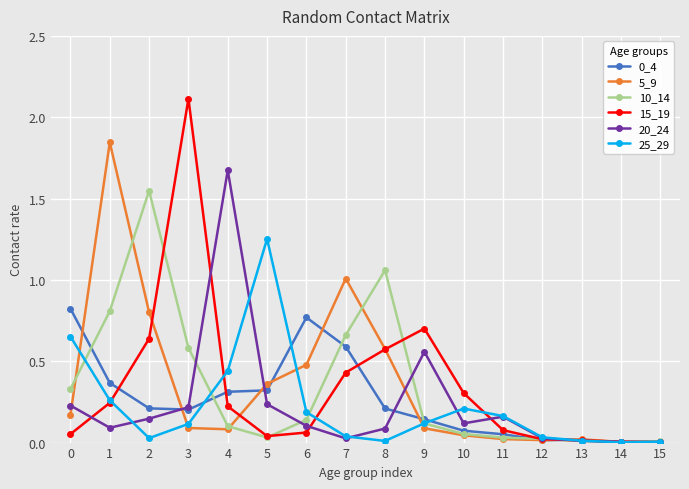

True or false: 15_19 and 0_4 intersect in this chart.

True